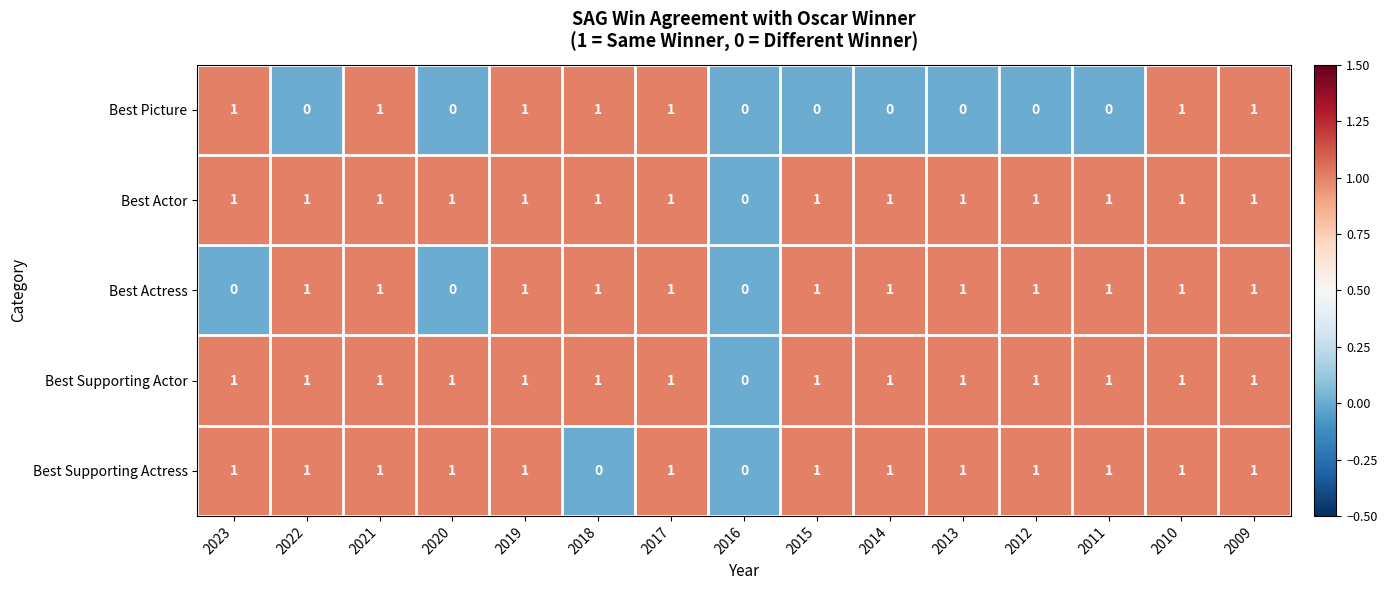

Between 2021 and 2011, which series saw the biggest shift?

Best Picture